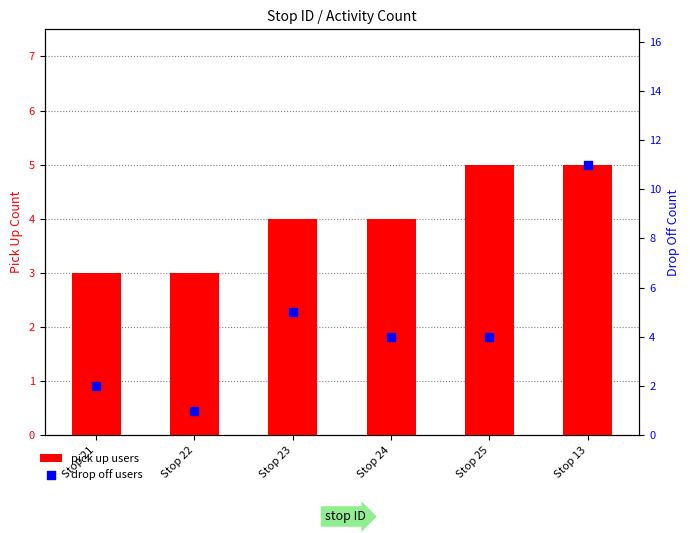

What is the total value across all series at Stop 23?

9